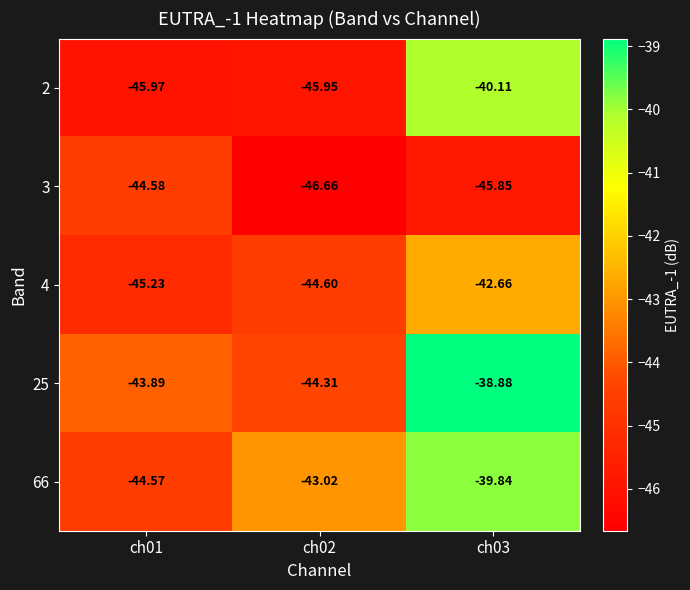

Is the value of 2 at ch01 greater than the value of 66 at ch03?

No